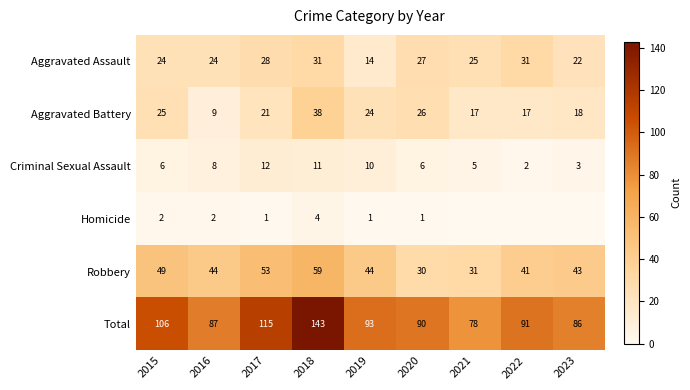

List the series in order of their peak value, lowest first.

Homicide, Criminal Sexual Assault, Aggravated Assault, Aggravated Battery, Robbery, Total